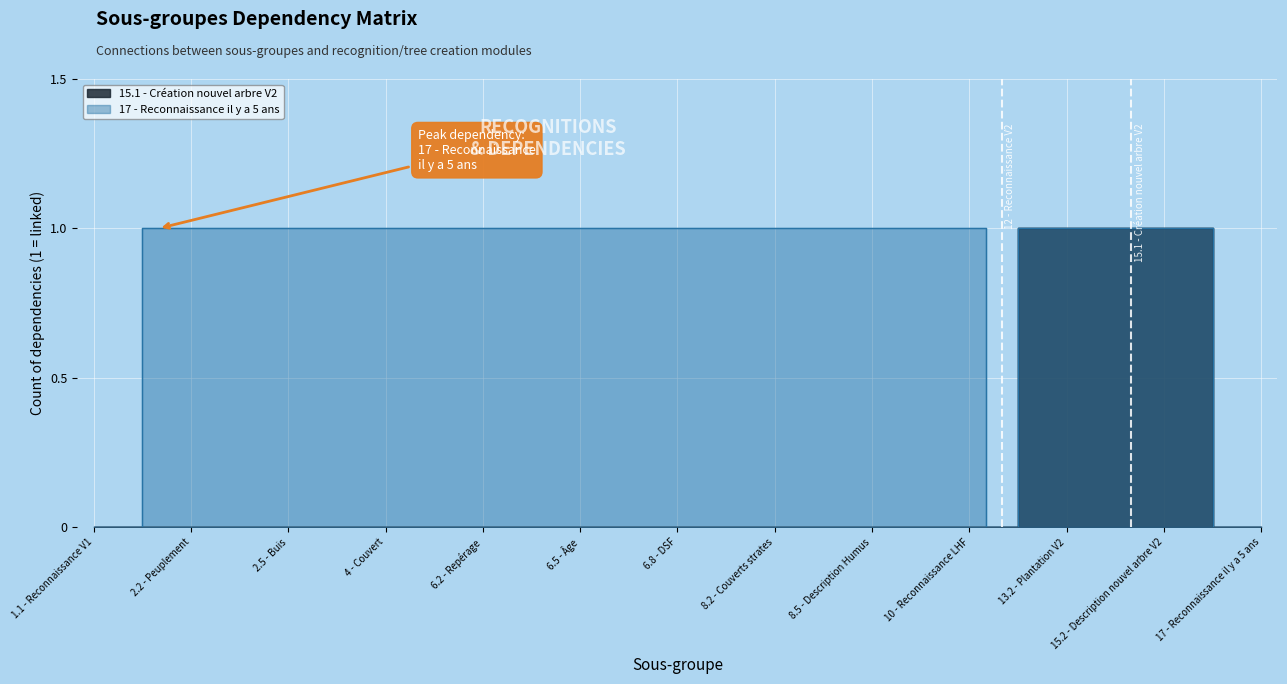

Reading left to right, what are all the values shown in this chart?

15.1 - Création nouvel arbre V2: 0	0	0	0	0	0	0	0	0	0	0	0	0	0	0	0	0	0	0	0	0	0	0	0	0	0	0	0	0	1	1	1	1	1	1	0	0
17 - Reconnaissance il y a 5 ans: 0	0	1	1	1	1	1	1	1	1	1	1	1	1	1	1	1	1	1	1	1	1	1	1	1	1	1	1	0	1	1	1	1	1	1	0	0